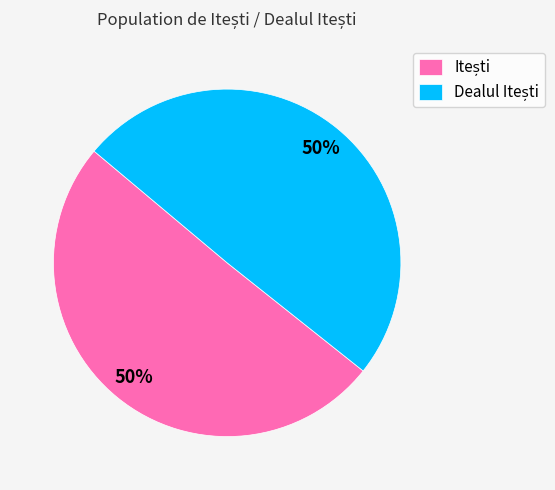

To the nearest percent, what is the average slice percentage?

50%